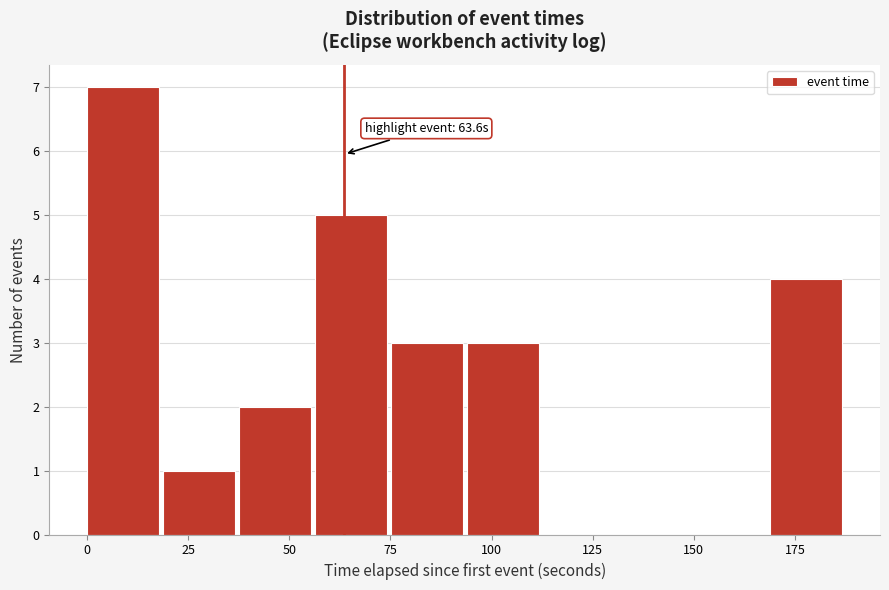

Around what value on the x-axis is the tallest bar? Give the approximate position of its centre, as read against the axis.

10